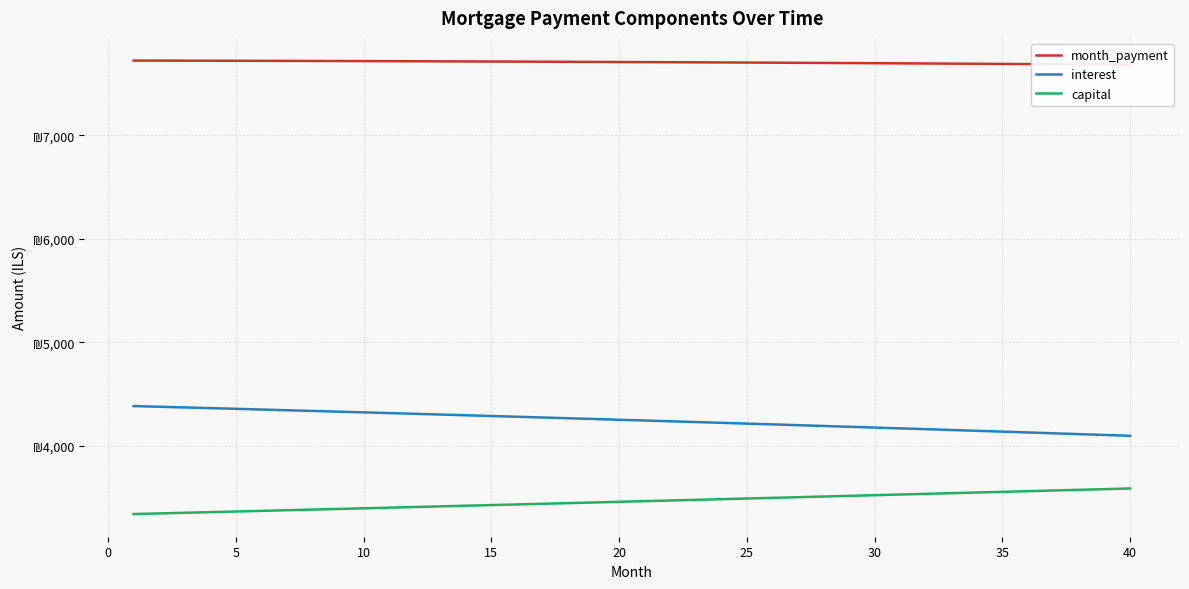

Which series has the largest total across all categories?

month_payment